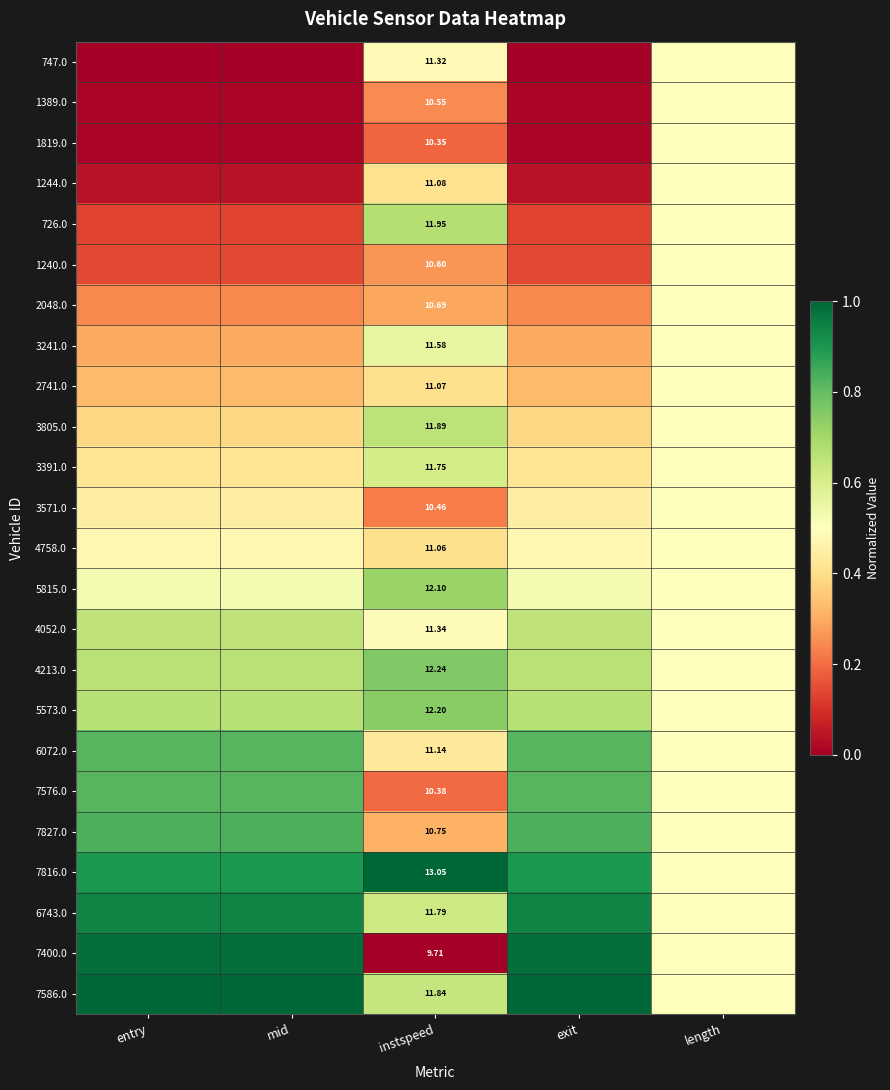

Rank the series by their maximum value, from highest to lowest.

7816.0, 7586.0, 7400.0, 6743.0, 7827.0, 7576.0, 6072.0, 4213.0, 5573.0, 5815.0, 726.0, 3805.0, 4052.0, 3391.0, 3241.0, 747.0, 1389.0, 1819.0, 1244.0, 1240.0, 2048.0, 2741.0, 3571.0, 4758.0